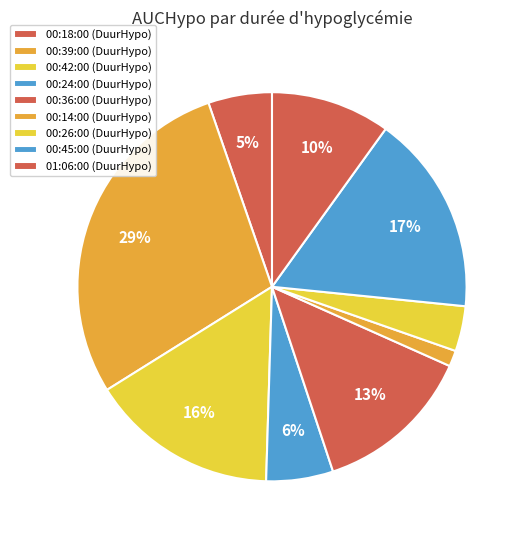

Count the number of slices in the pie.

9